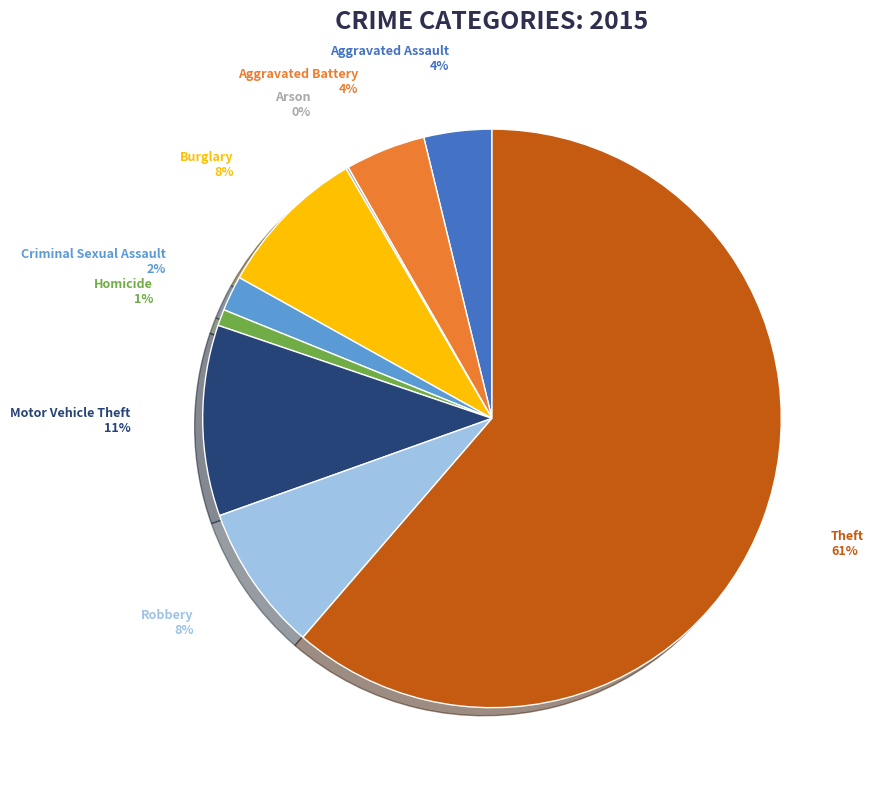

To the nearest percent, what percentage of the pie is Burglary?

8%